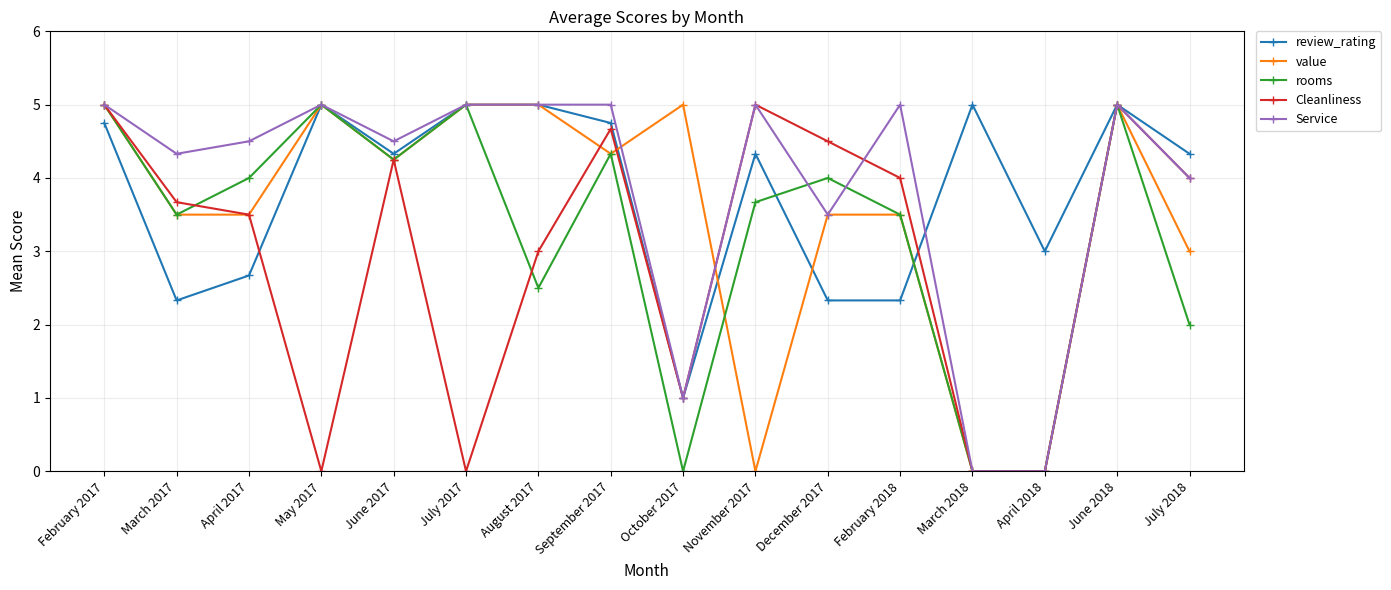

How many data points does each series have?

16